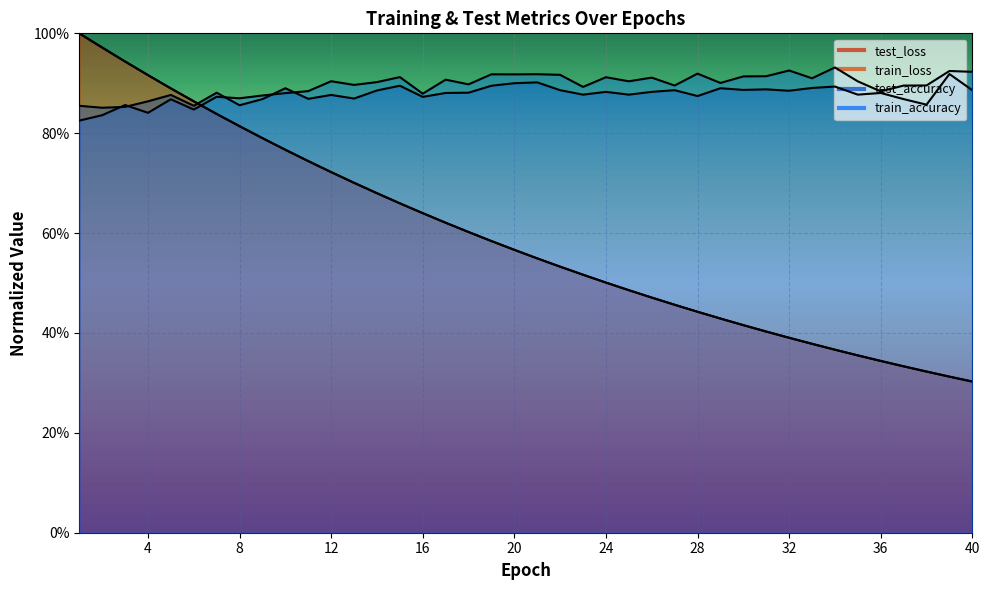

How many lines are shown in the chart?

4